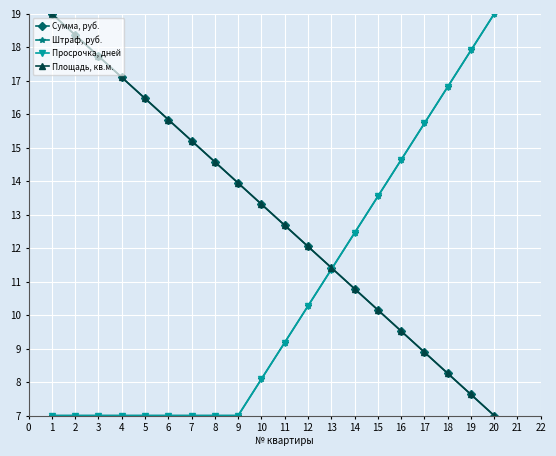

Which series has the largest range (max minus min)?

Сумма, руб.